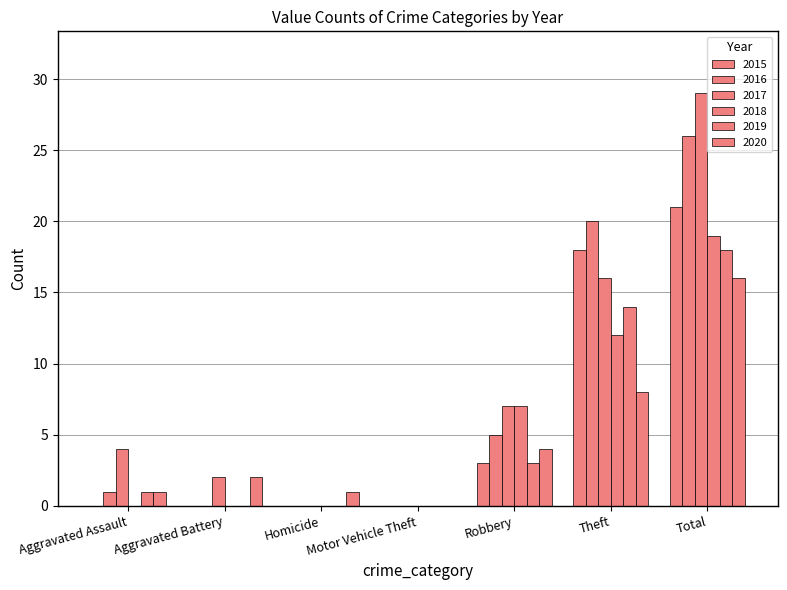

What is the spread (max minus min) of values at Aggravated Assault?

4